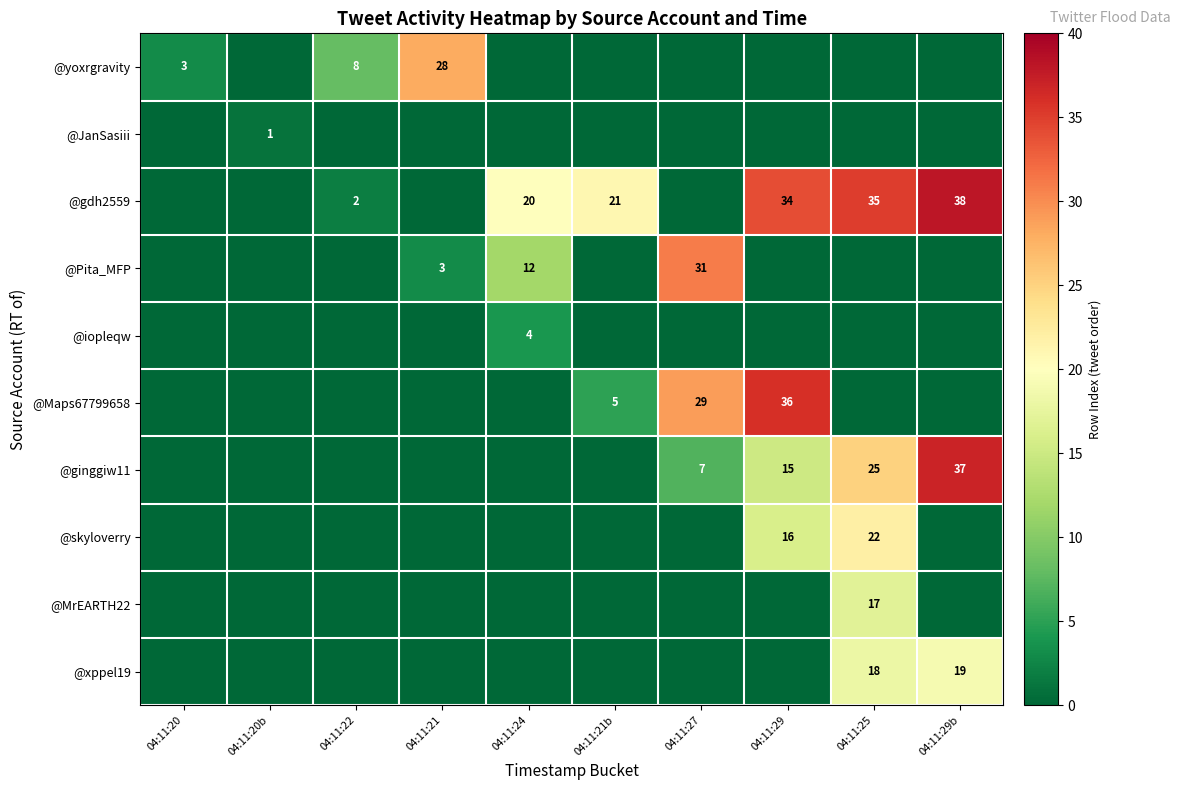

At which category is the sum across all series the highest?

04:11:25